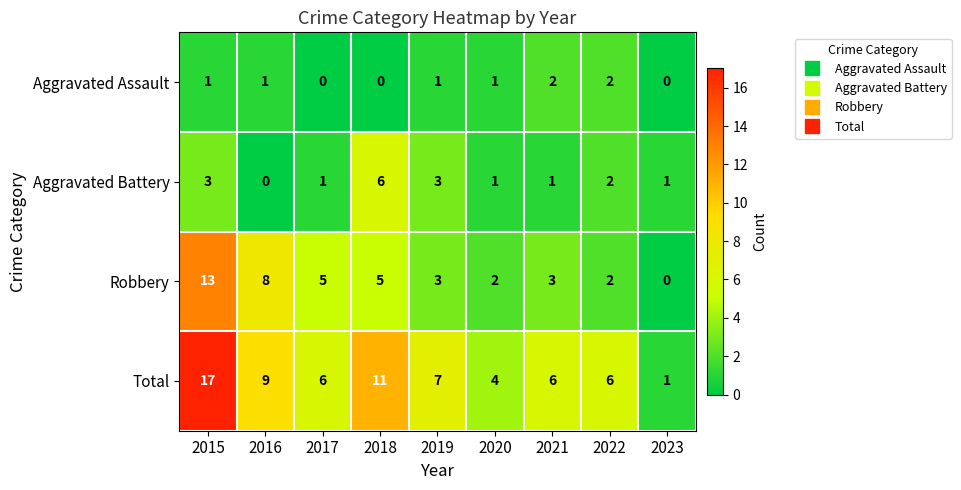

What is the total value across all series at 2020?

8